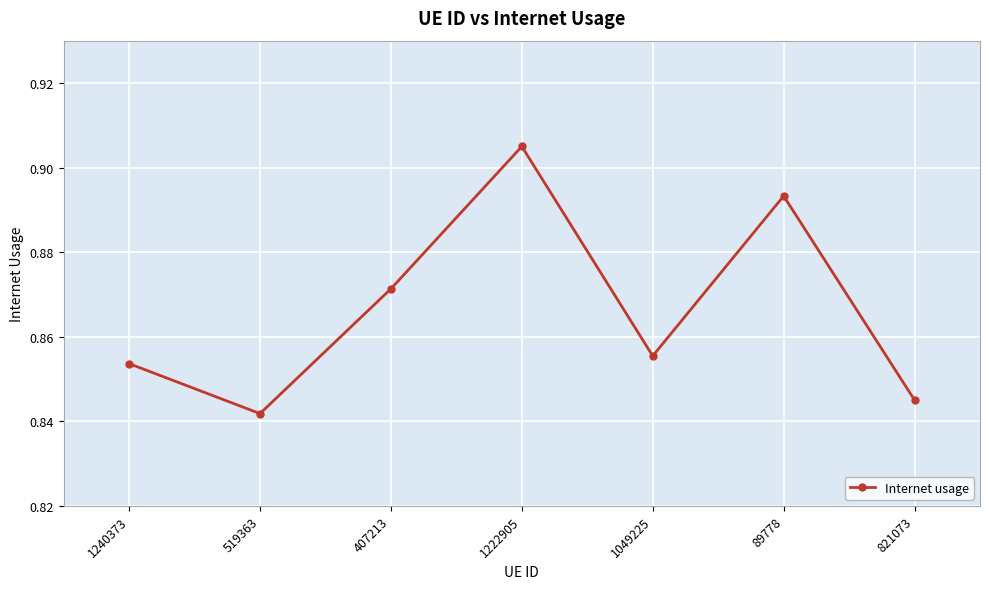

Which has a higher value, 1240373 or 89778?

89778